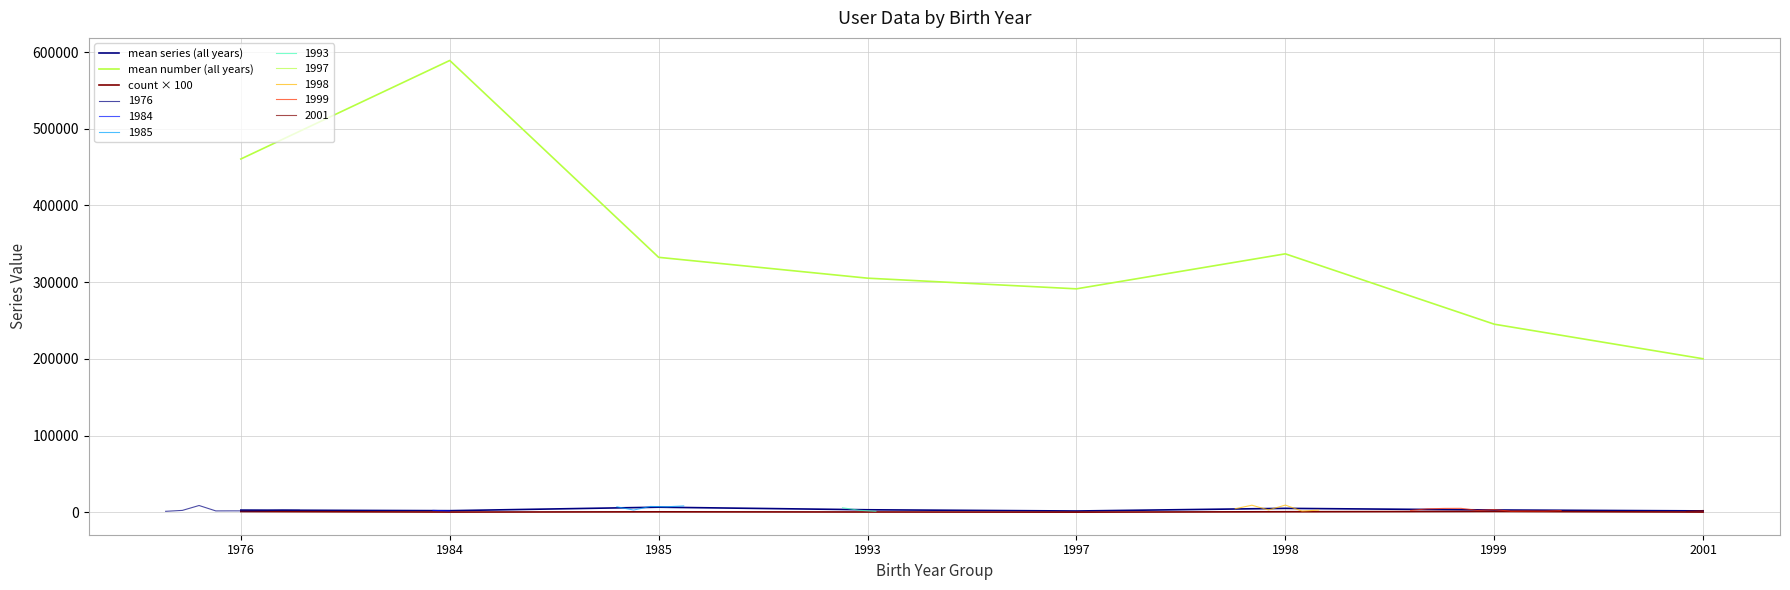

What is the total value across all series at 1997?

292936.0